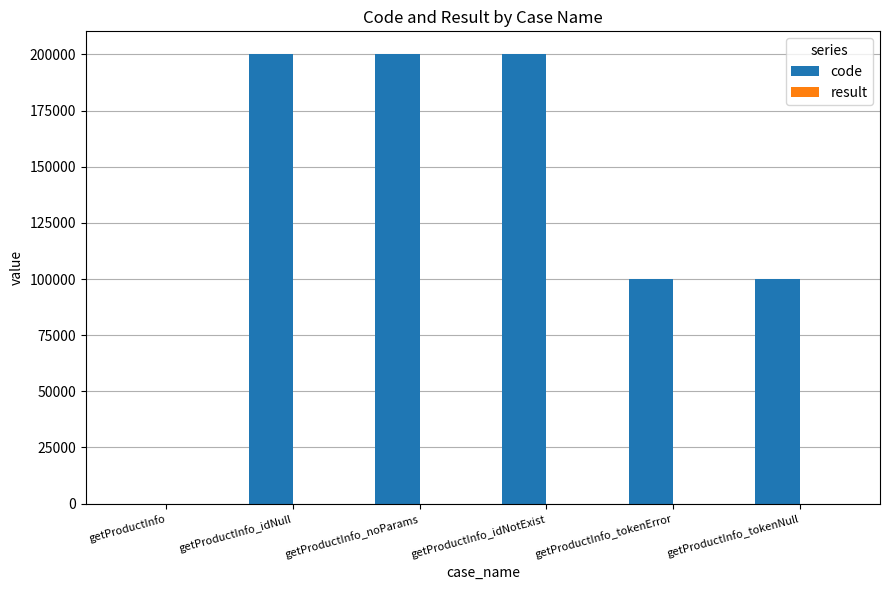

Which series has the largest total across all categories?

code